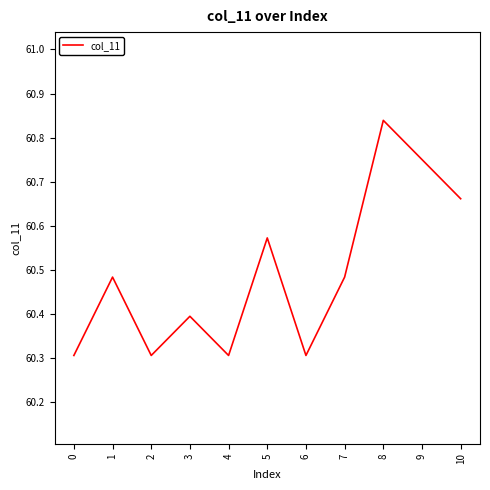

What is the change in value from 0 to 7?

+0.2